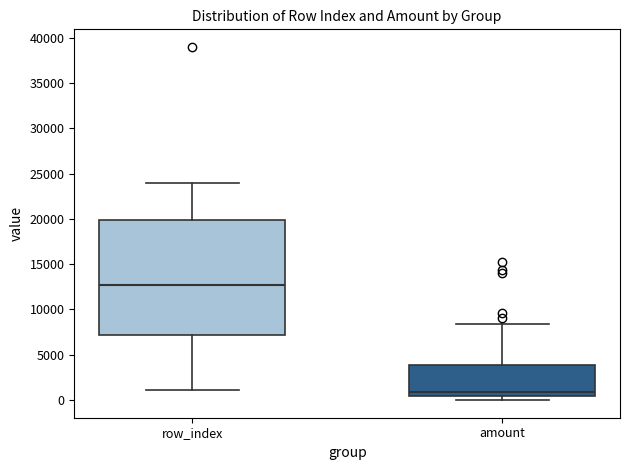

Which box's median line is the lowest?

amount